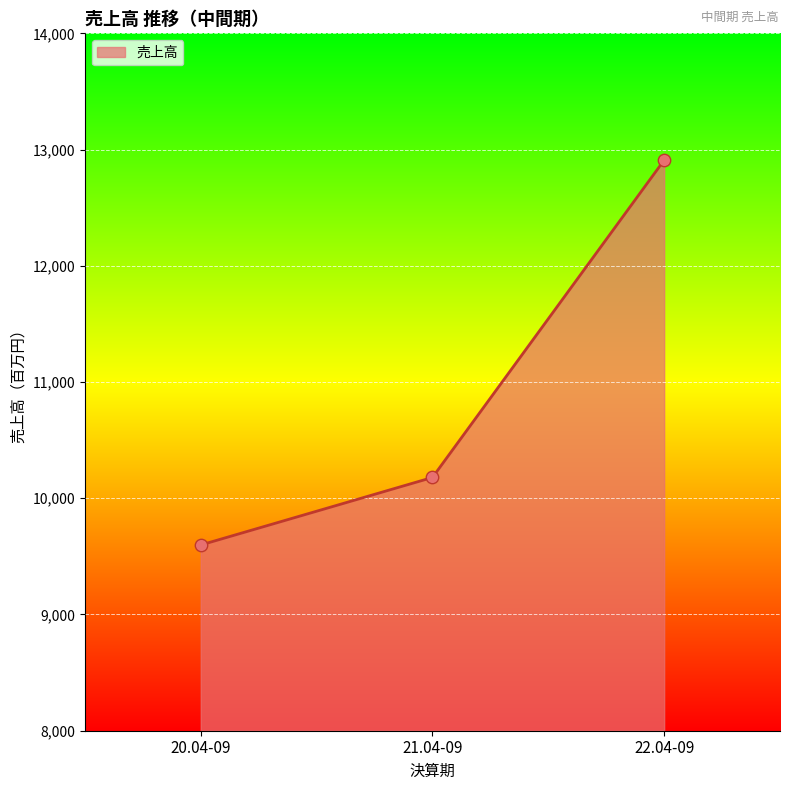

What is the ratio of the value at 22.04-09 to the value at 21.04-09?

1.3